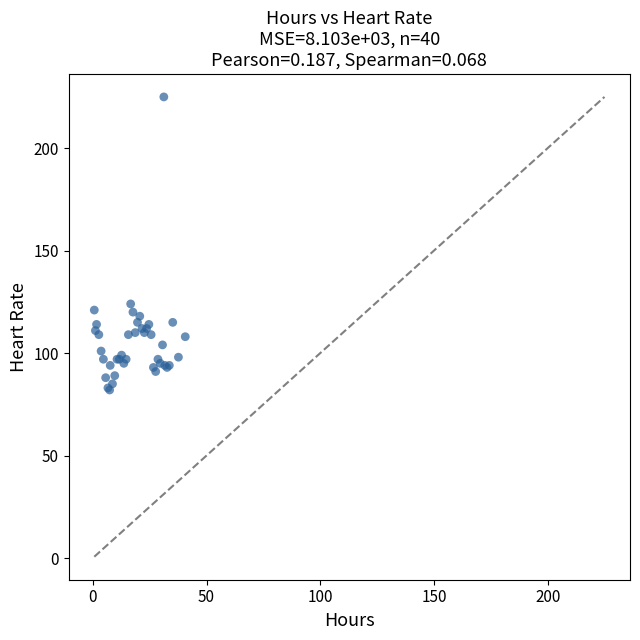

What Y value in the scatter plot is closest to 153?

124